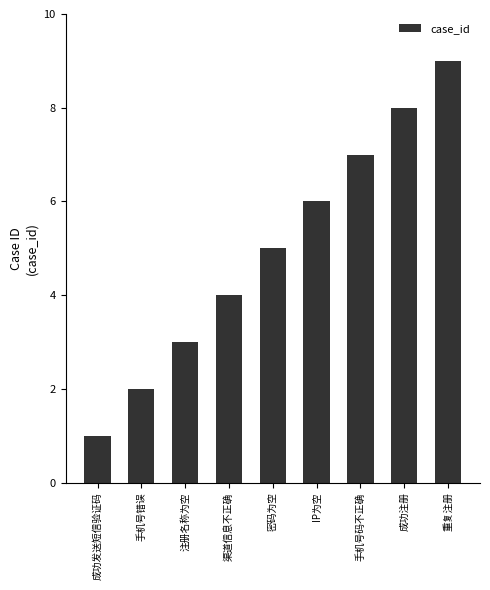

What is the maximum value shown in the chart?

9